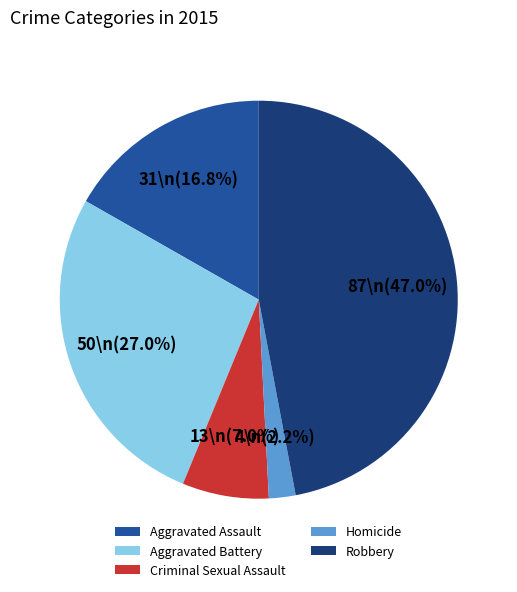

Combined, do Aggravated Battery and Robbery account for over 50%?

Yes